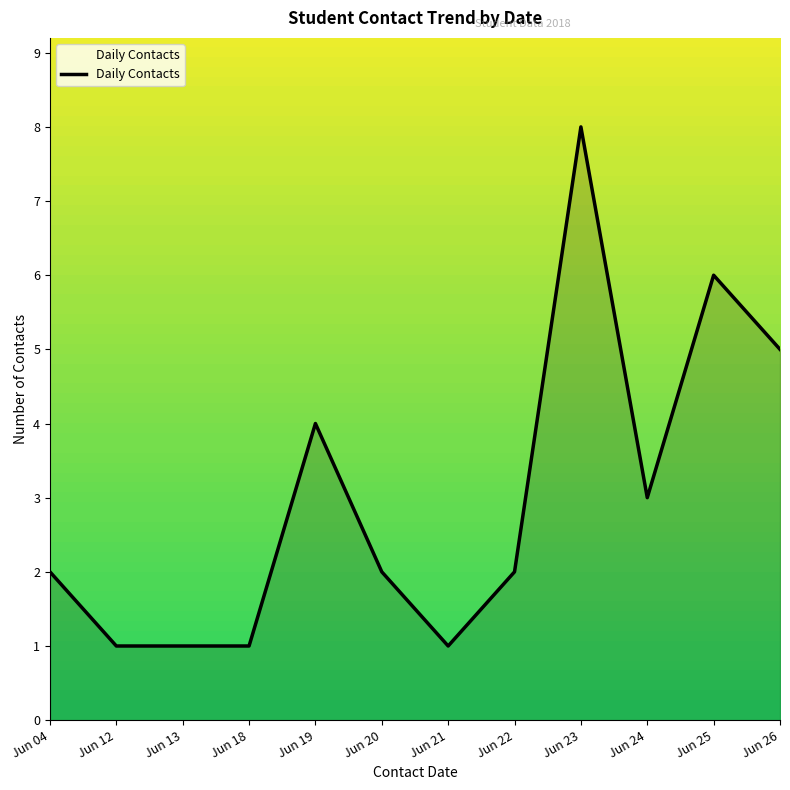

What is the maximum value shown in the chart?

8